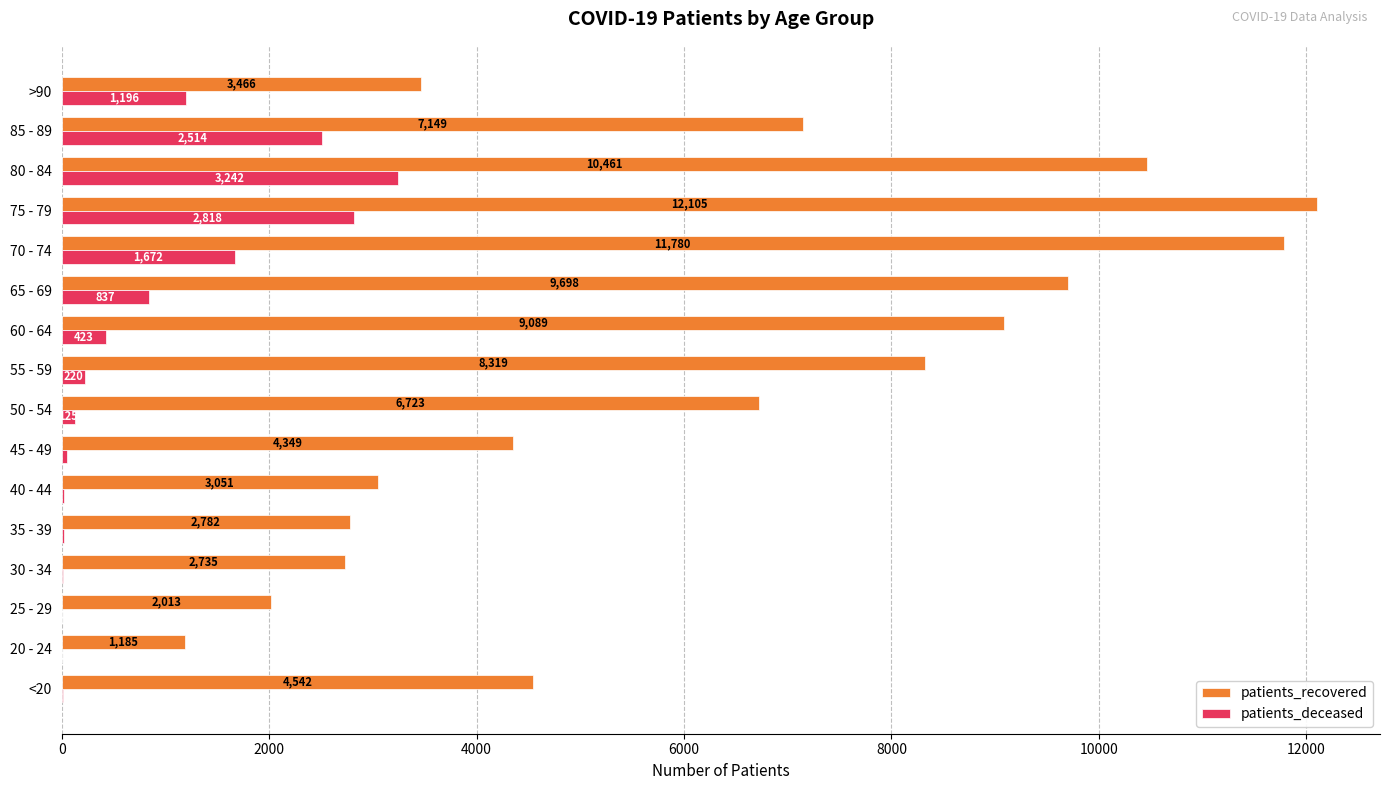

Which series changed the most between 25 - 29 and >90?

patients_recovered